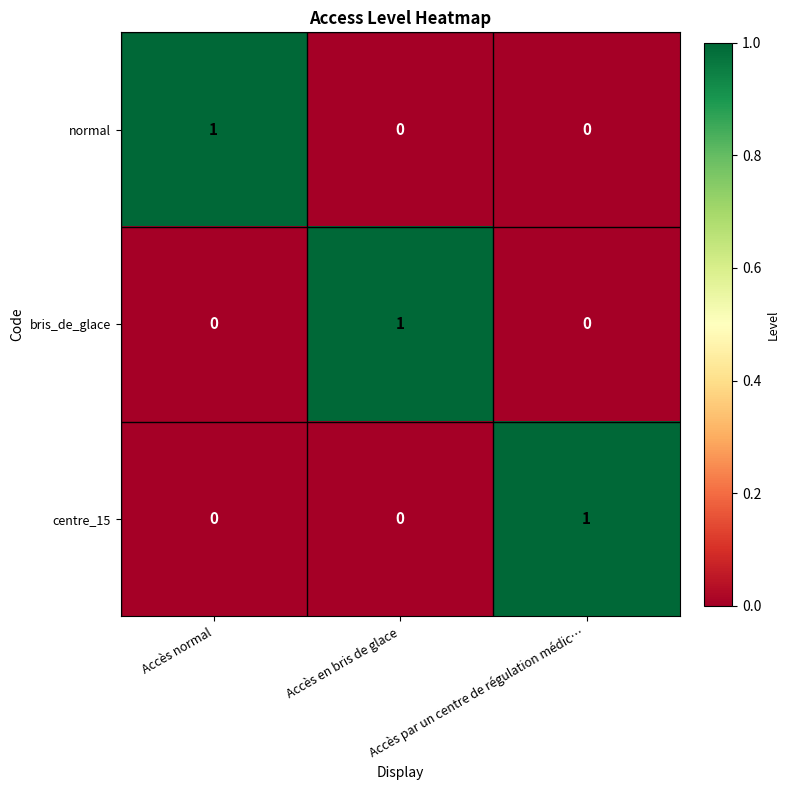

How many distinct data groups are displayed?

3